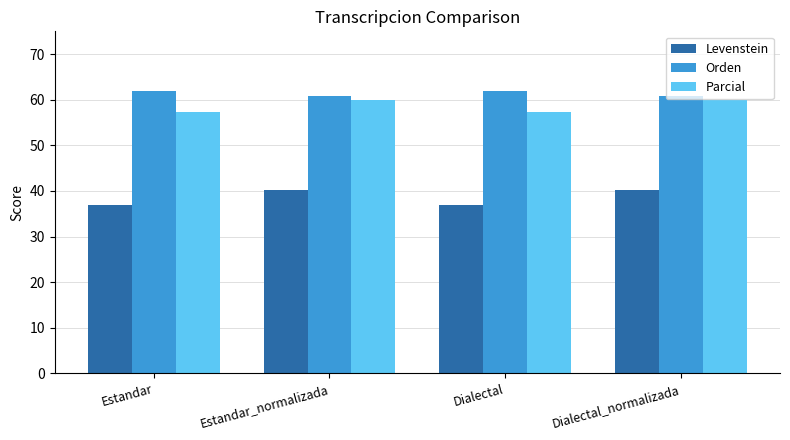

Which series has the largest total across all categories?

Orden